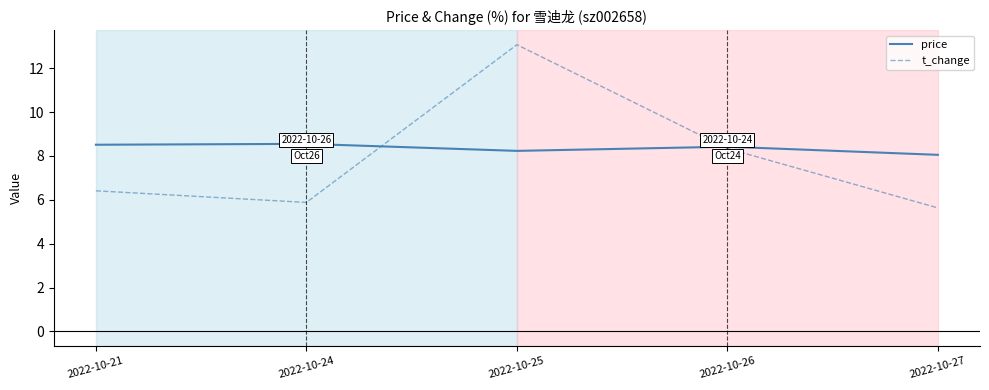

Does the chart display data point markers on the line(s)?

No